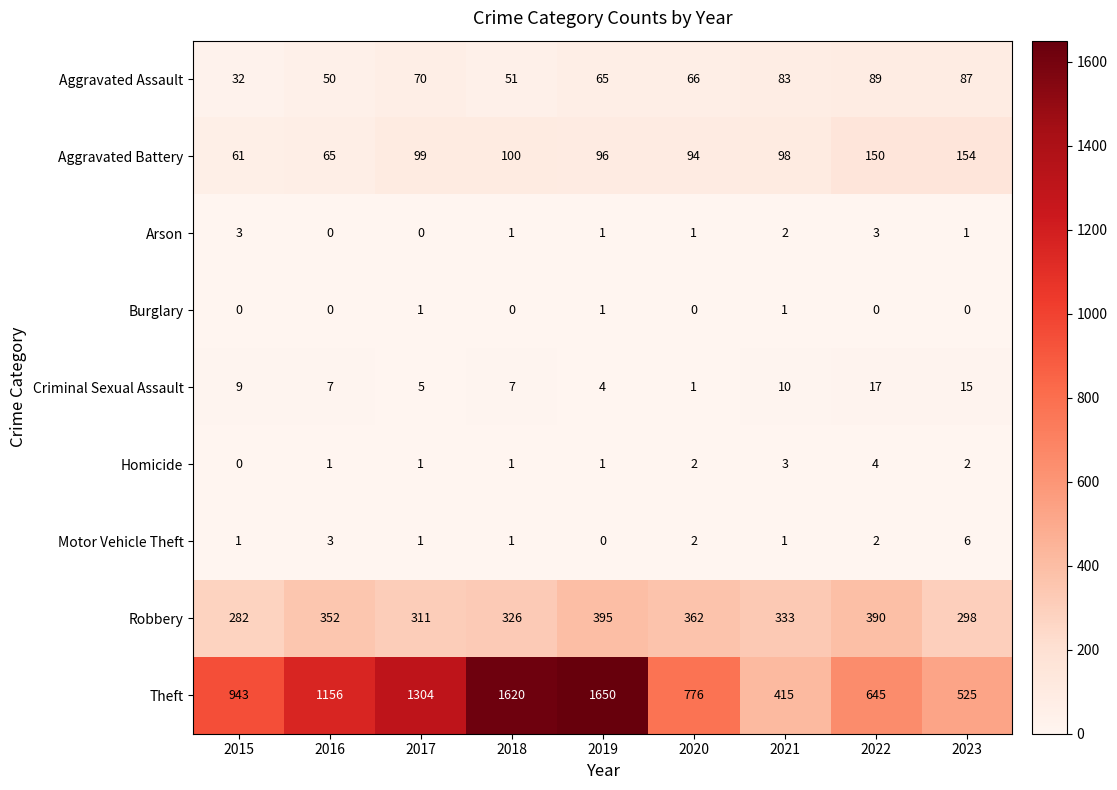

Which label corresponds to the largest value in the chart?

2019